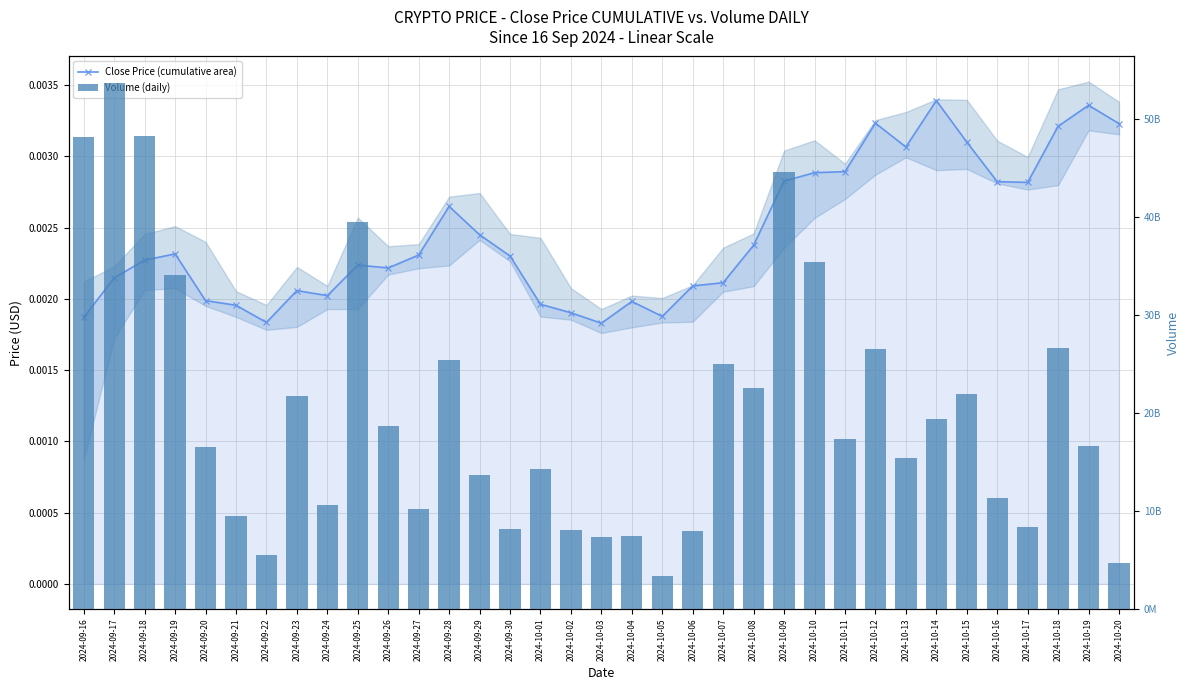

How many data points does each series have?

35